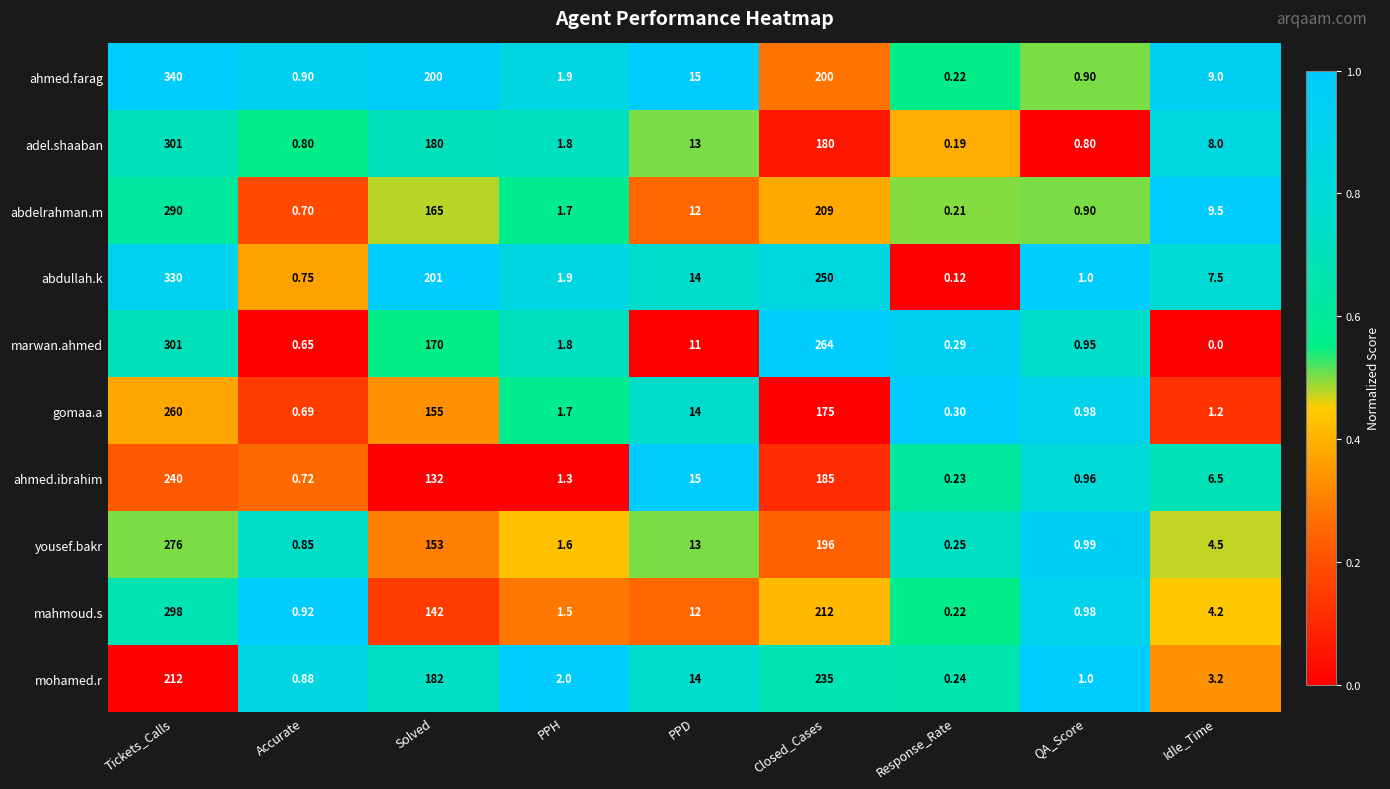

Which category has the lowest value in the adel.shaaban series?

Response_Rate